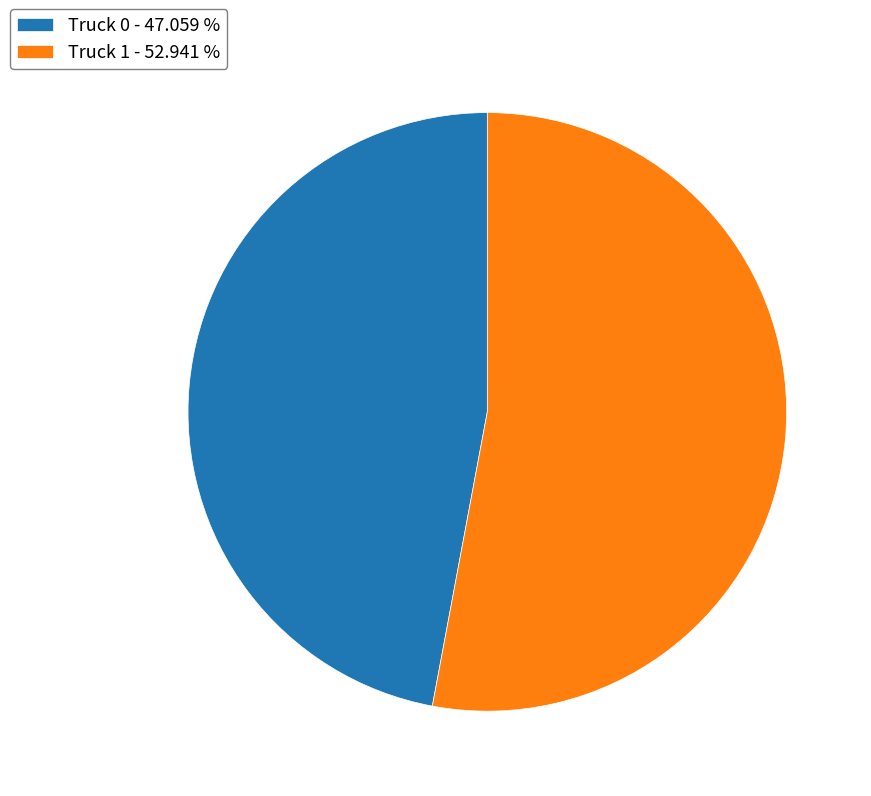

How many segments does this pie chart have?

2